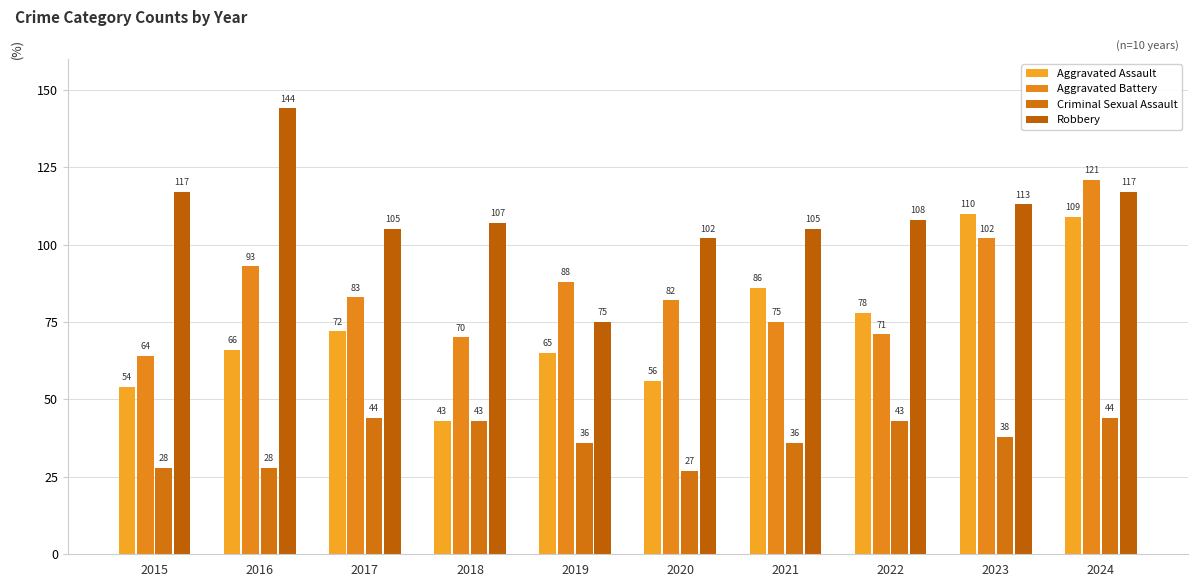

Read the Robbery value at 2022.

108